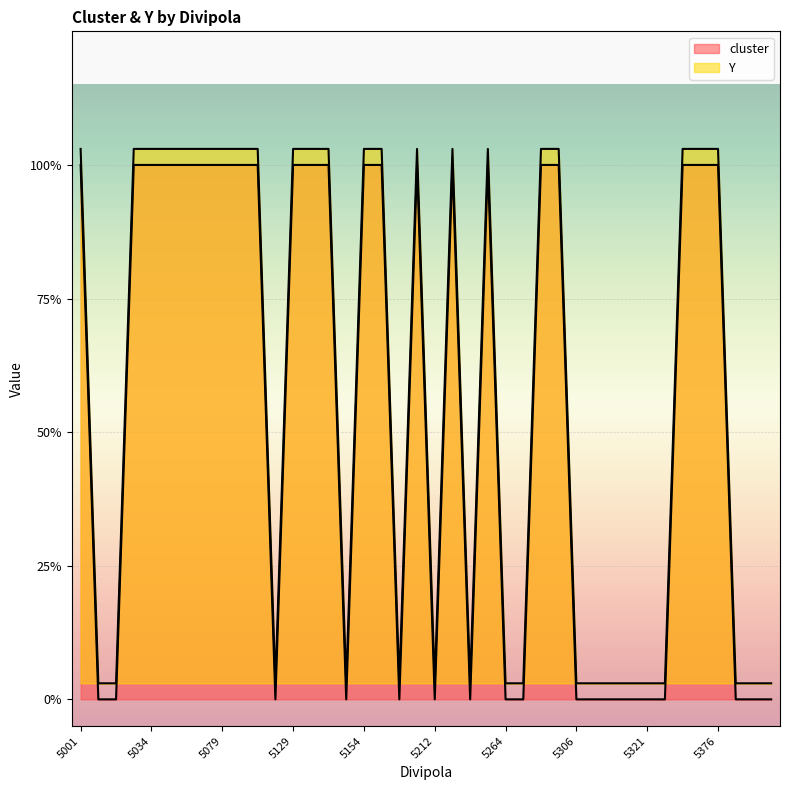

In cluster, how many points are higher than both neighbors (excluding endpoints)?

3